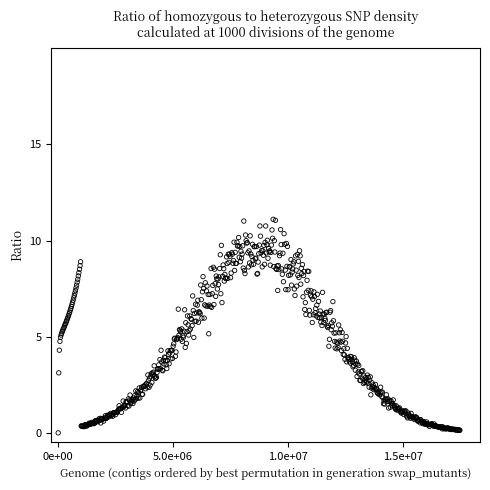

What is the range of Y values (max minus min)?

11.1